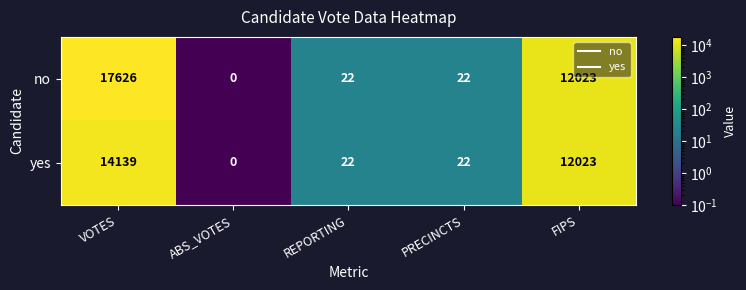

Where is no nearest to the value 8813?

FIPS